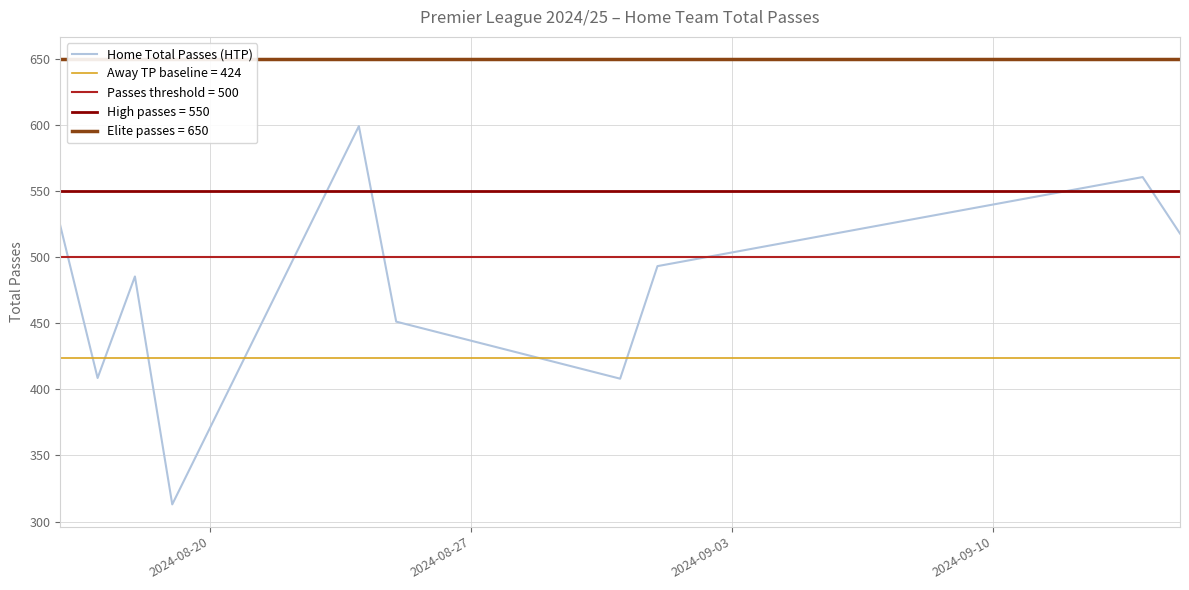

What is the minimum value for Home Total Passes (HTP)?

313.0